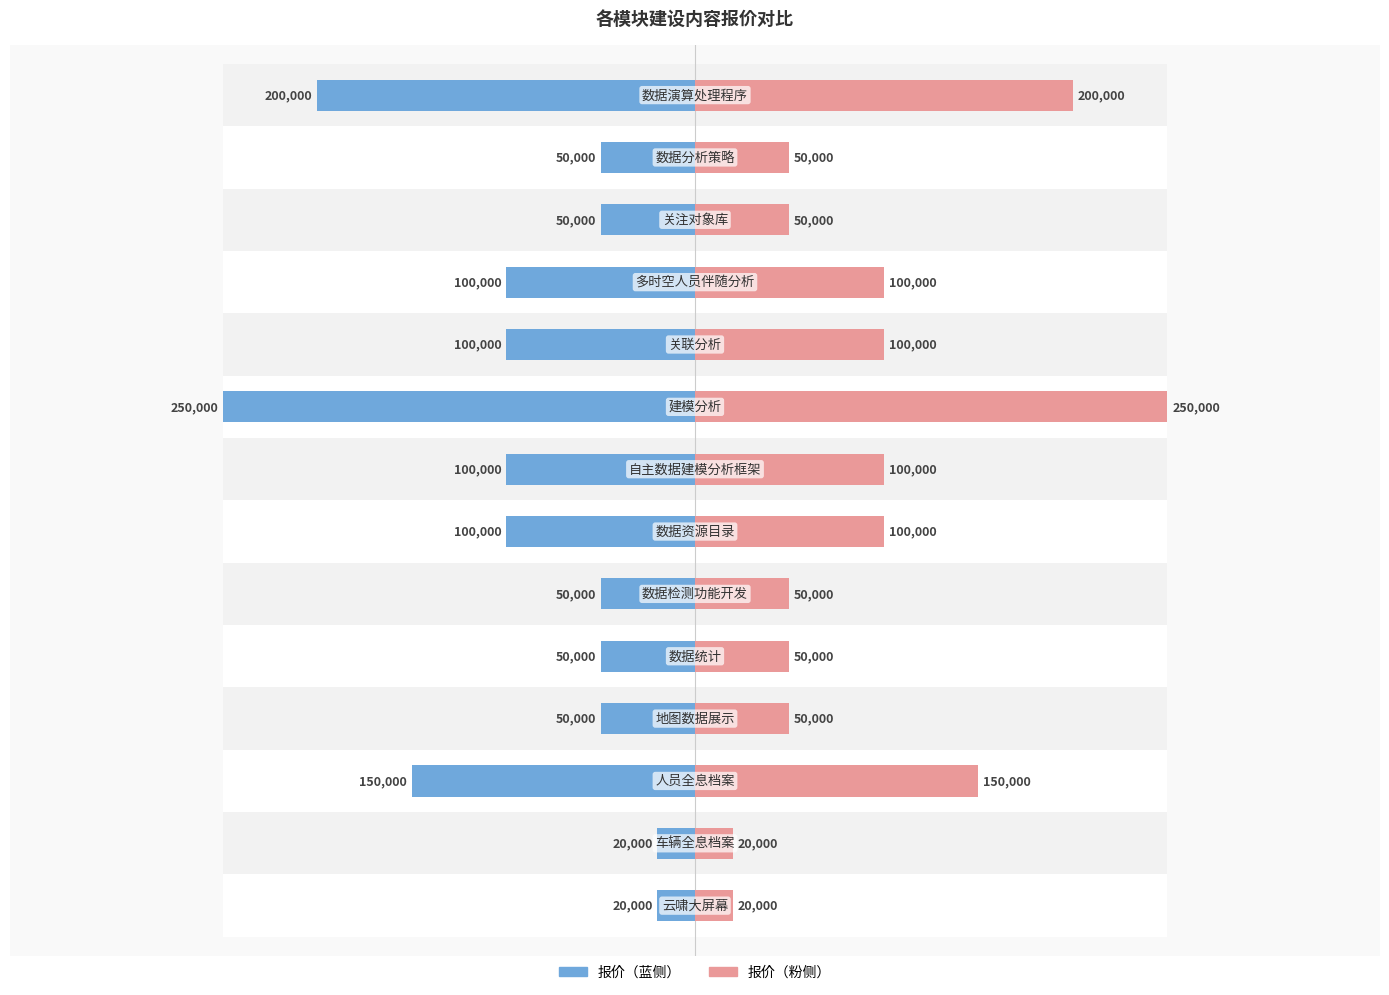

Reading right to left, transcribe all the data shown in this chart.

报价（蓝）: -200000	-50000	-50000	-100000	-100000	-250000	-100000	-100000	-50000	-50000	-50000	-150000	-20000	-20000
报价（粉）: 200000	50000	50000	100000	100000	250000	100000	100000	50000	50000	50000	150000	20000	20000